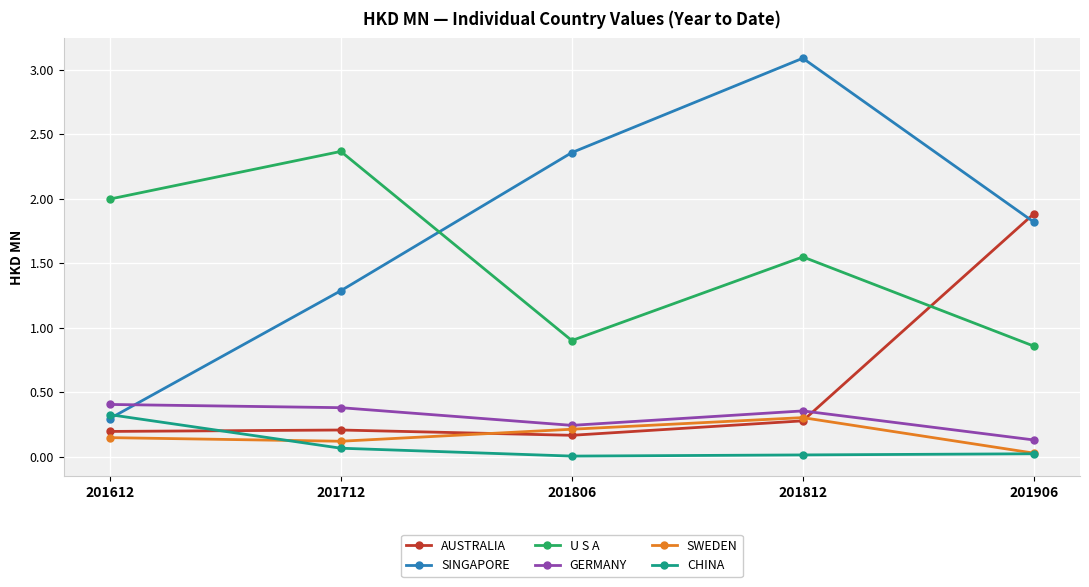

Which series changed the most between 201712 and 201906?

AUSTRALIA